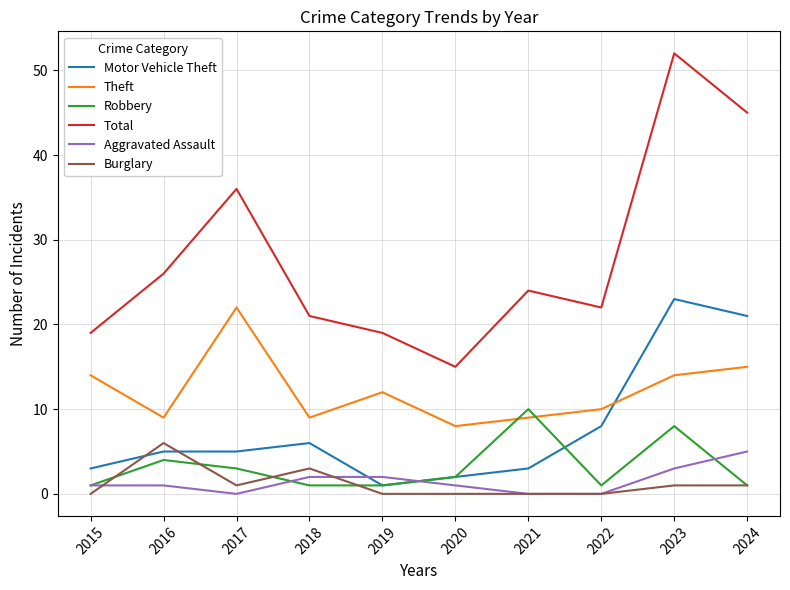

The Motor Vehicle Theft series shows 3 at 2015. True or false?

True